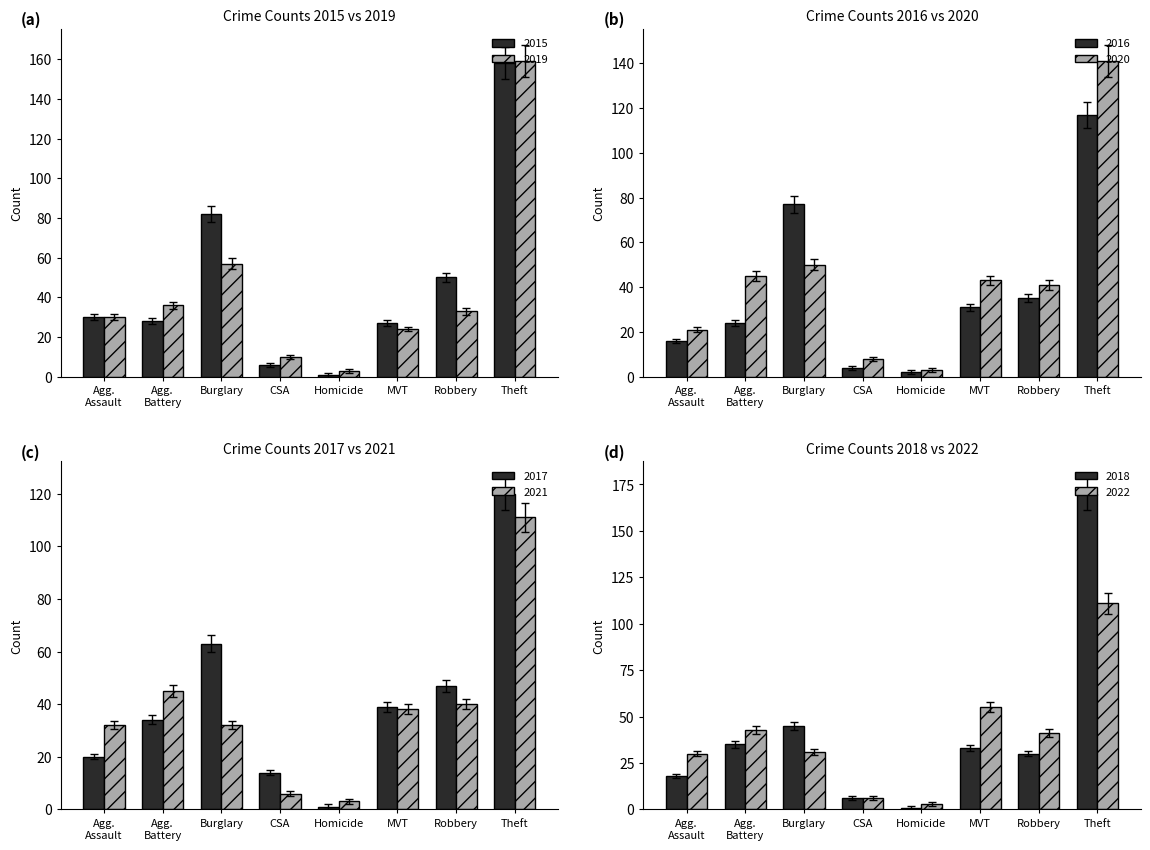

Which series has the widest spread of values?

2015